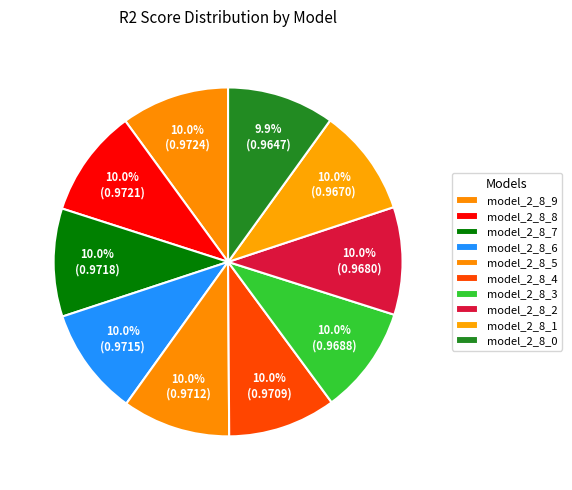

How many slices are in this pie chart?

10